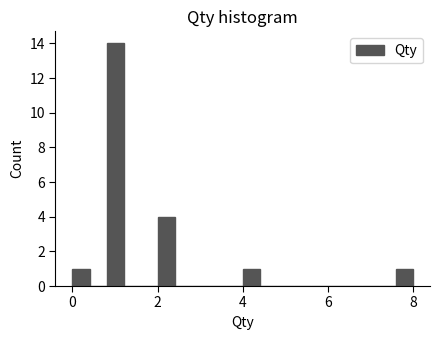

Read against the x-axis, roughly where is the centre of the tallest bar?

1.0